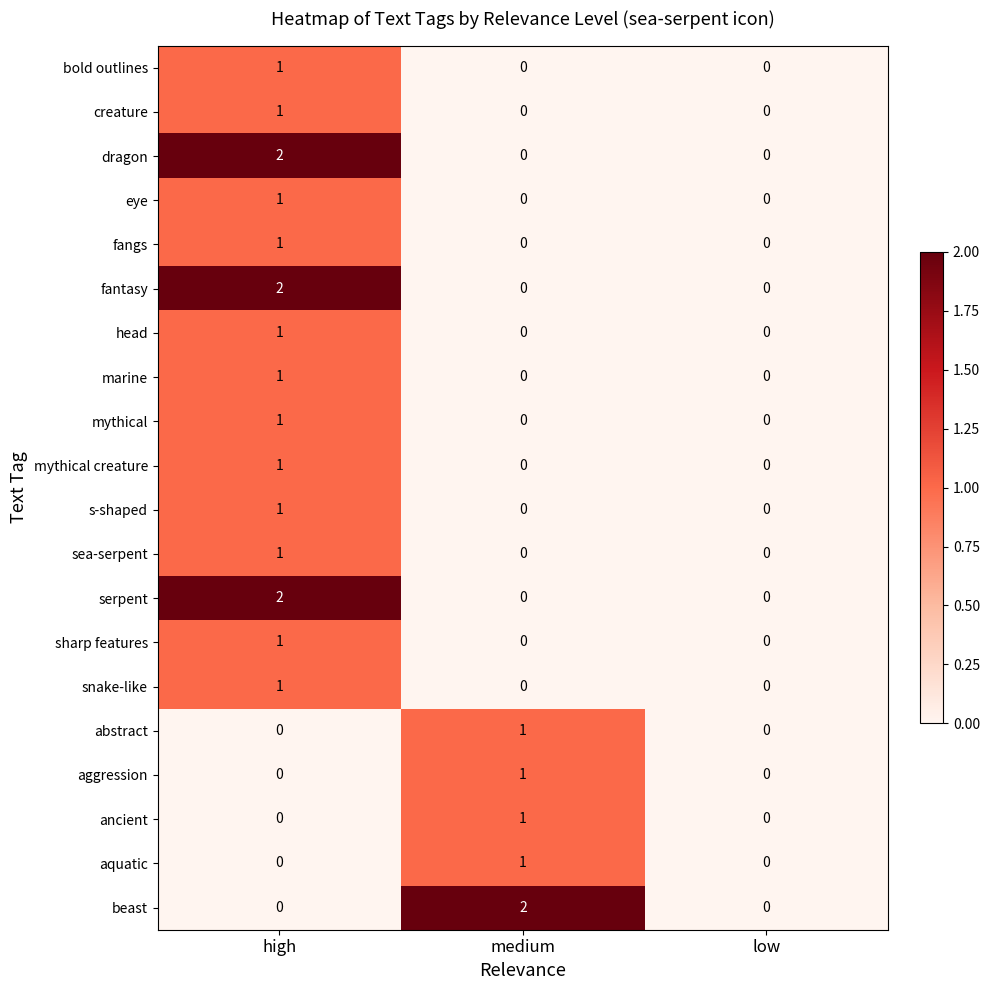

Count the mythical values in the range 0 to 1.

3